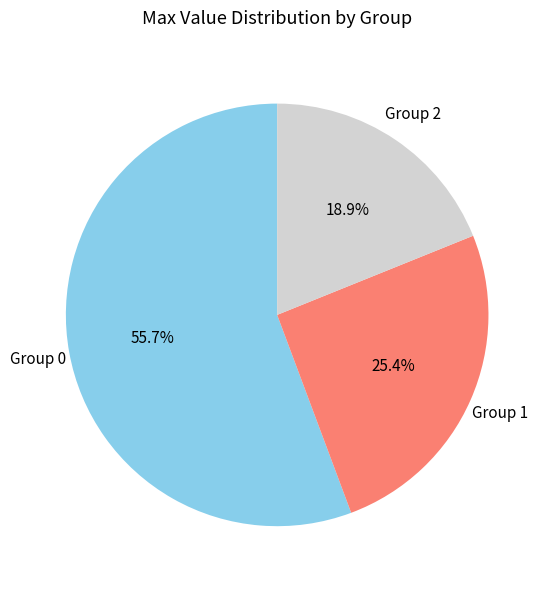

Which category has the smallest portion of the pie?

Group 2